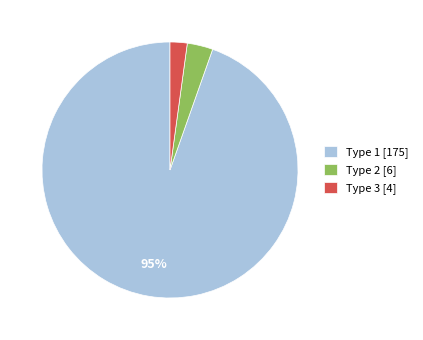

Does any single category account for the majority?

Yes